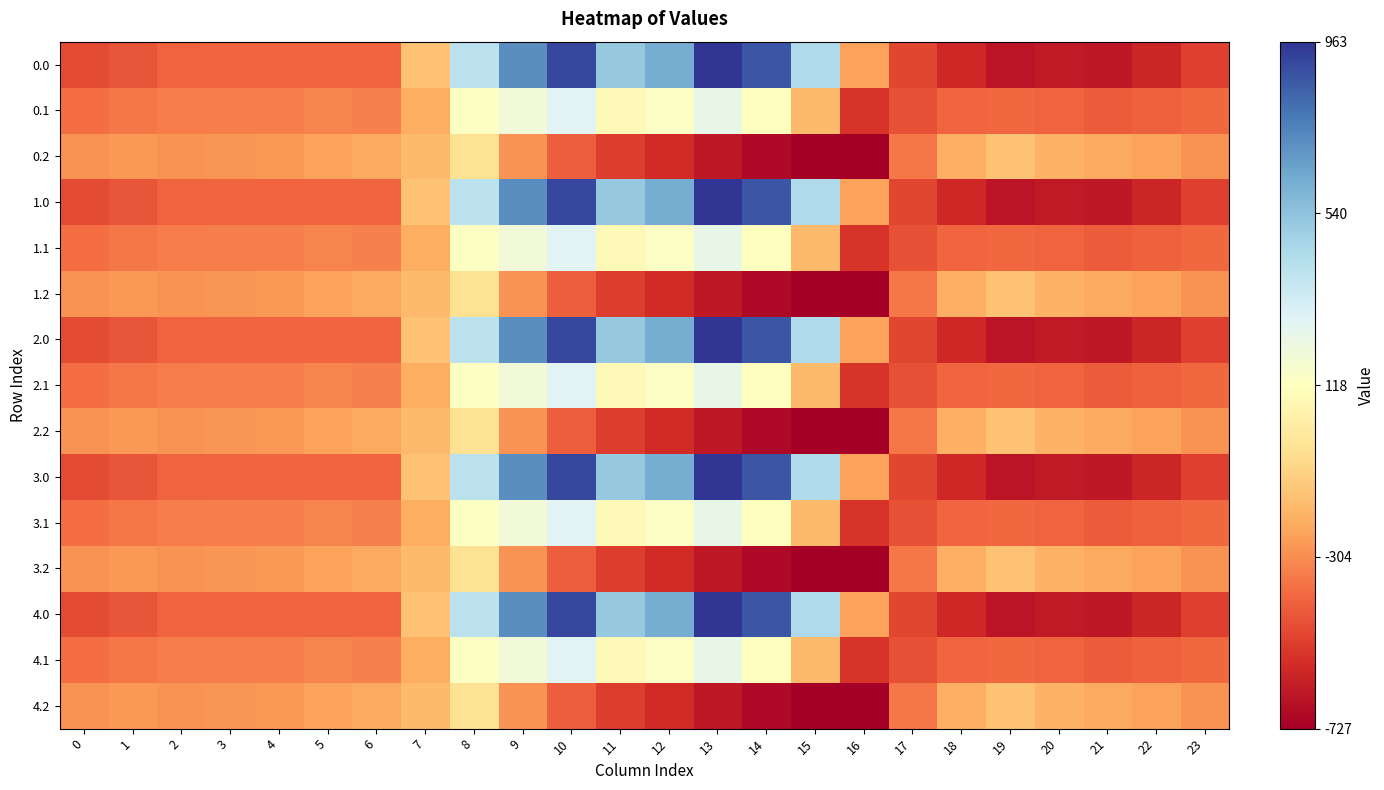

Between 17 and 14, which is larger?

14